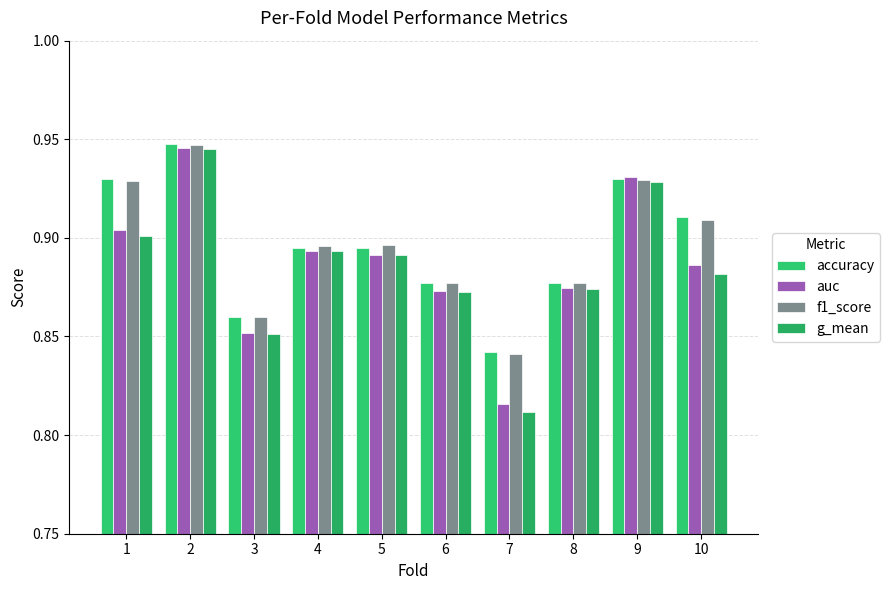

How many accuracy values are between 0 and 1?

10